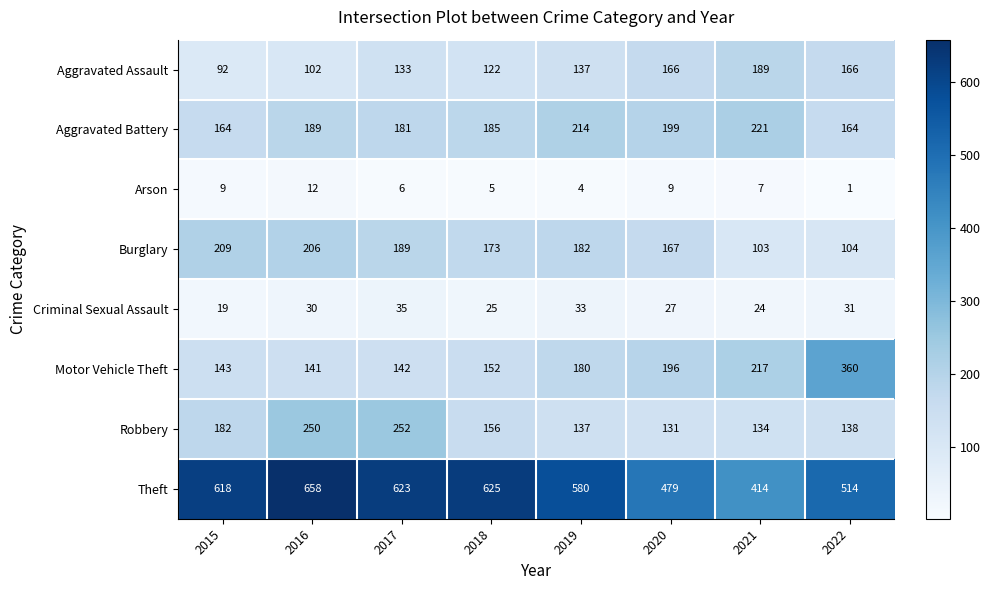

At which category is the sum across all series the highest?

2016